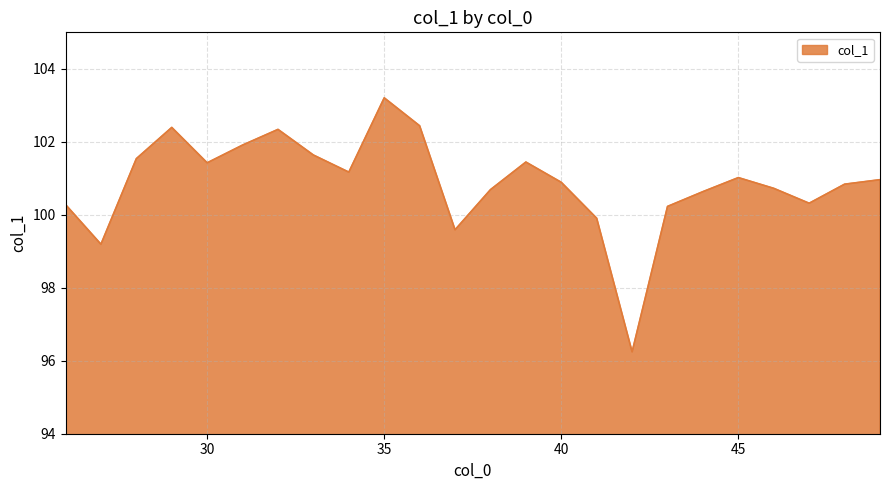

Does the chart have visible grid lines?

Yes